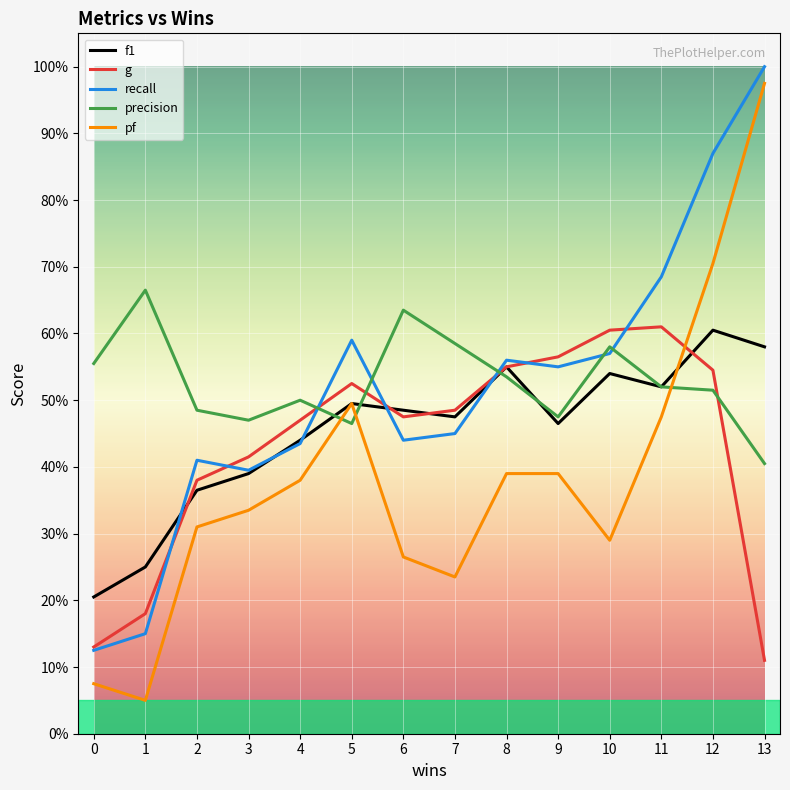

Reading left to right, list all the values displayed in this chart.

f1: 0=0.2	1=0.2	2=0.4	3=0.4	4=0.4	5=0.5	6=0.5	7=0.5	8=0.6	9=0.5	10=0.5	11=0.5	12=0.6	13=0.6
g: 0=0.1	1=0.2	2=0.4	3=0.4	4=0.5	5=0.5	6=0.5	7=0.5	8=0.6	9=0.6	10=0.6	11=0.6	12=0.5	13=0.1
recall: 0=0.1	1=0.2	2=0.4	3=0.4	4=0.4	5=0.6	6=0.4	7=0.4	8=0.6	9=0.6	10=0.6	11=0.7	12=0.9	13=1.0
precision: 0=0.6	1=0.7	2=0.5	3=0.5	4=0.5	5=0.5	6=0.6	7=0.6	8=0.5	9=0.5	10=0.6	11=0.5	12=0.5	13=0.4
pf: 0=0.1	1=0.1	2=0.3	3=0.3	4=0.4	5=0.5	6=0.3	7=0.2	8=0.4	9=0.4	10=0.3	11=0.5	12=0.7	13=1.0